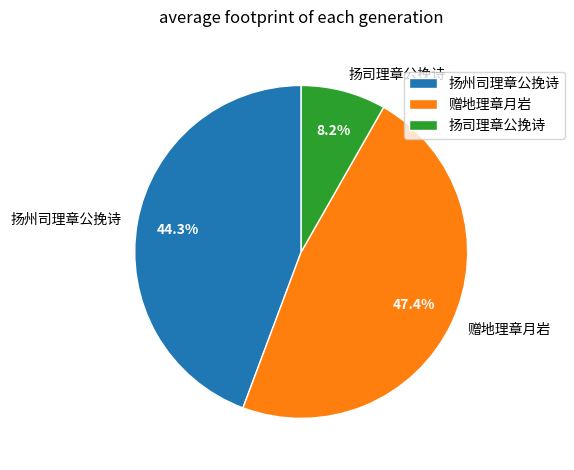

Is 赠地理章月岩 the majority of the pie?

No